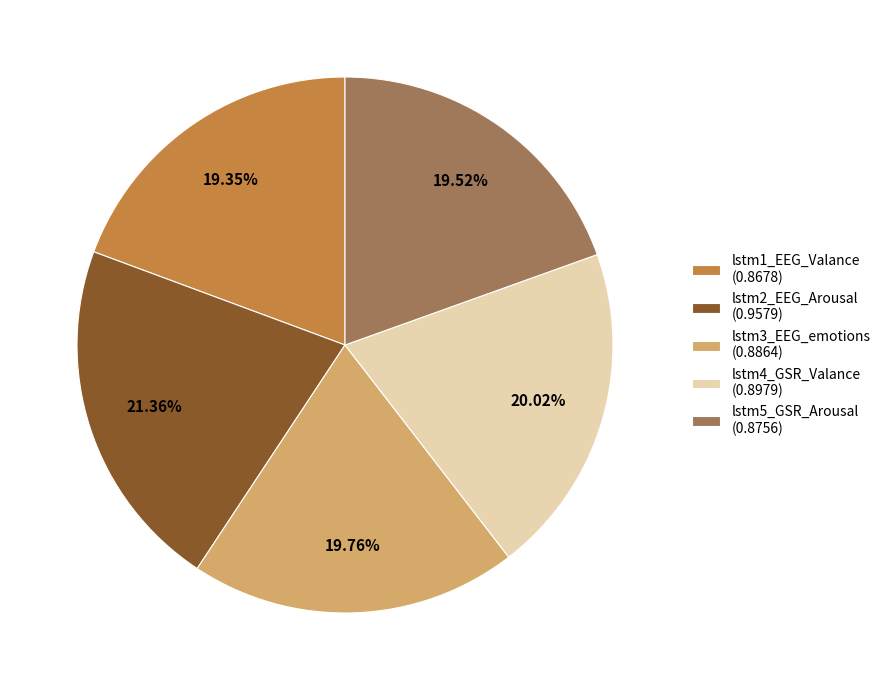

Is the sum of lstm3_EEG_emotions (0.8864) and lstm4_GSR_Valance (0.8979) greater than half?

No